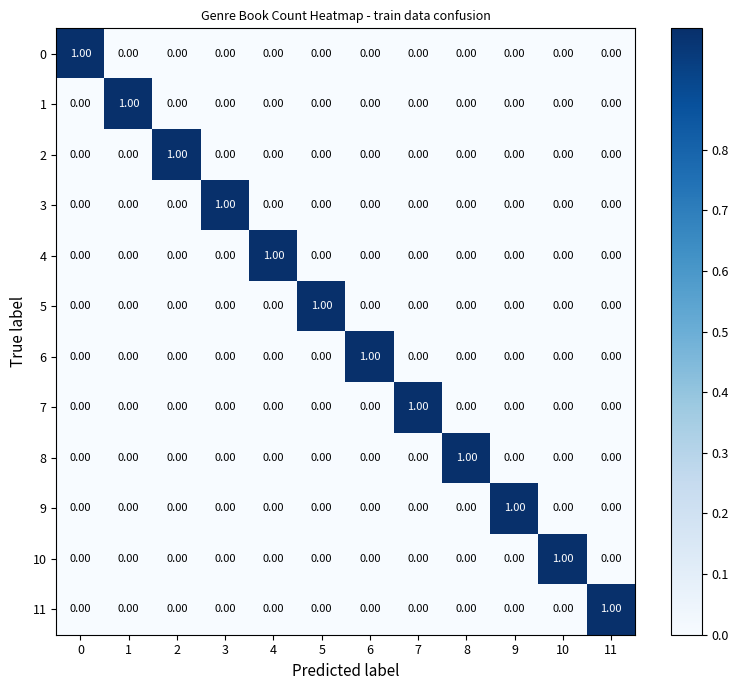

How many positive values does the 11 series have?

1